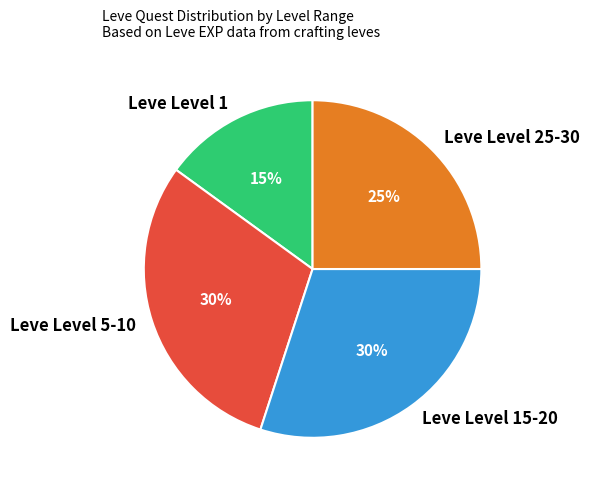

What is the smallest slice in the pie chart?

Leve Level 1